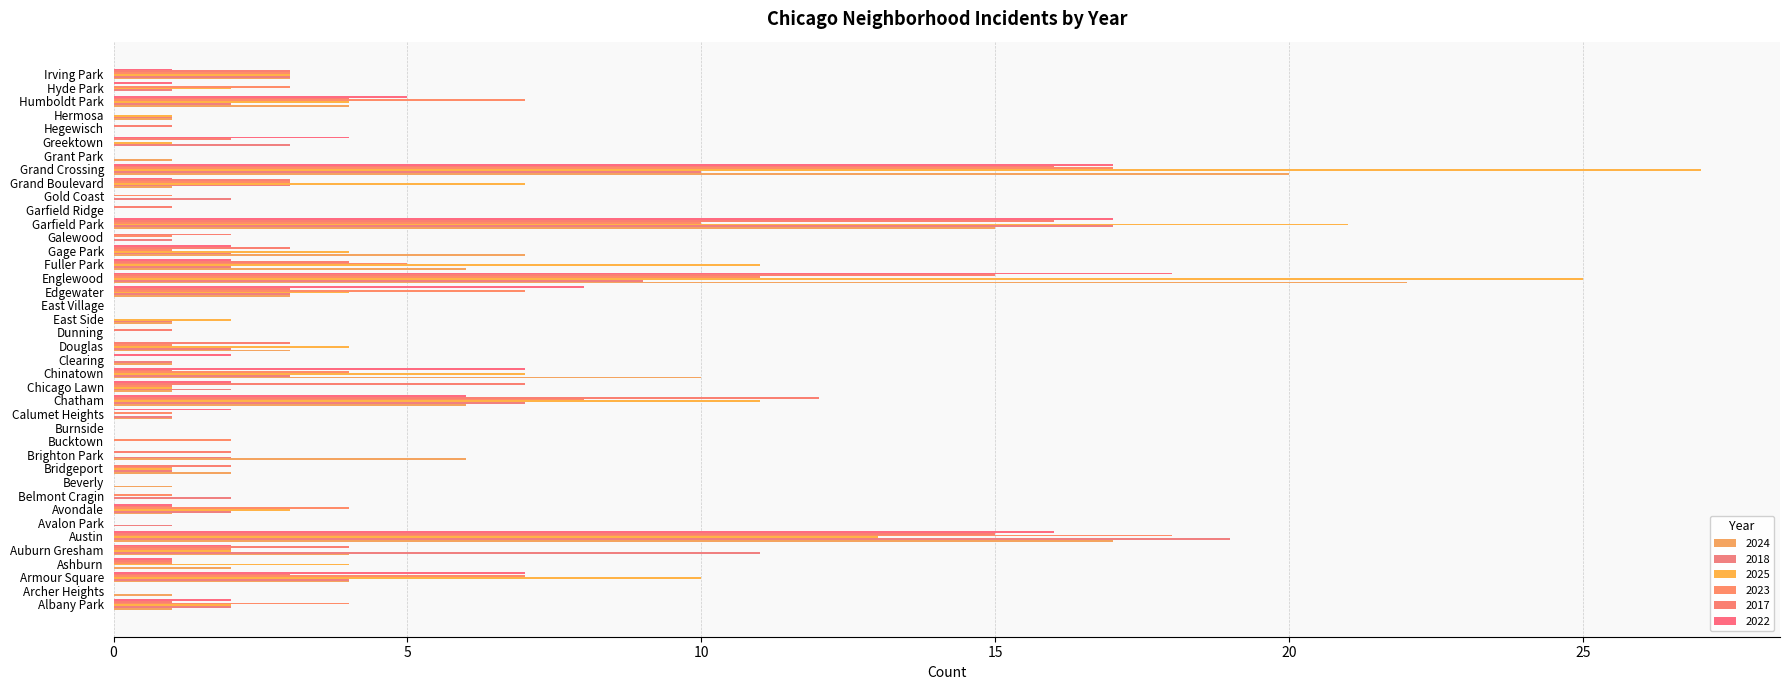

How many distinct data groups are displayed?

6